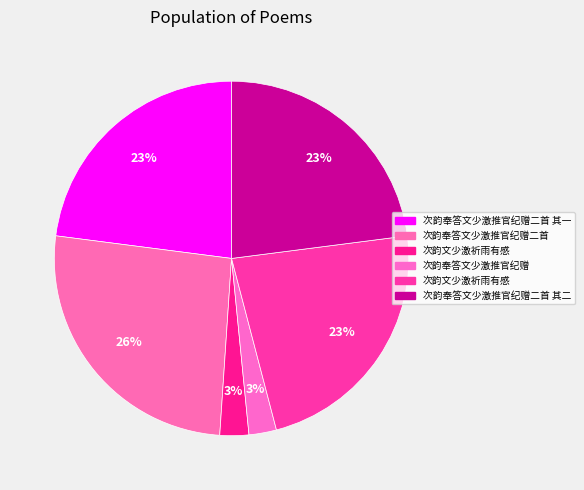

Count the number of slices in the pie.

6